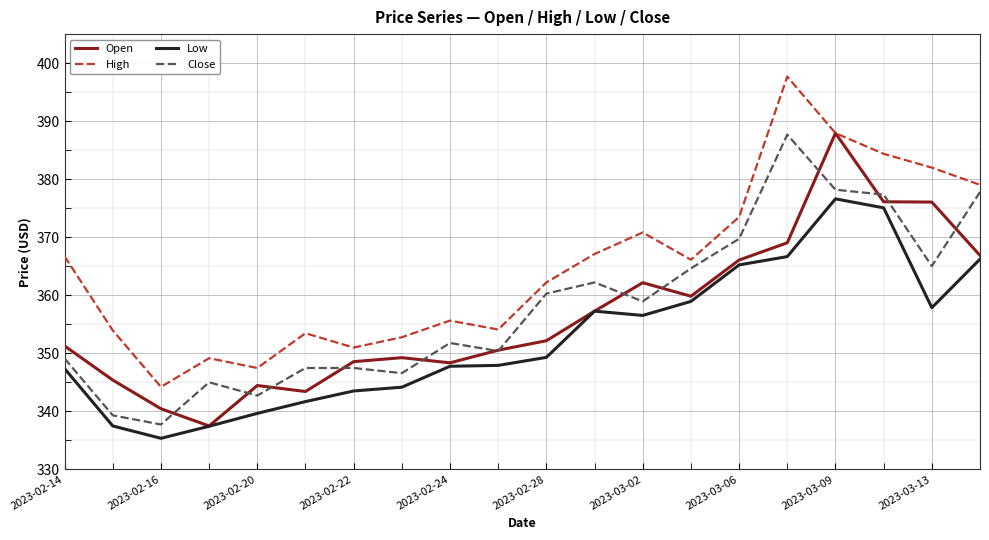

Which series has the largest total across all categories?

High